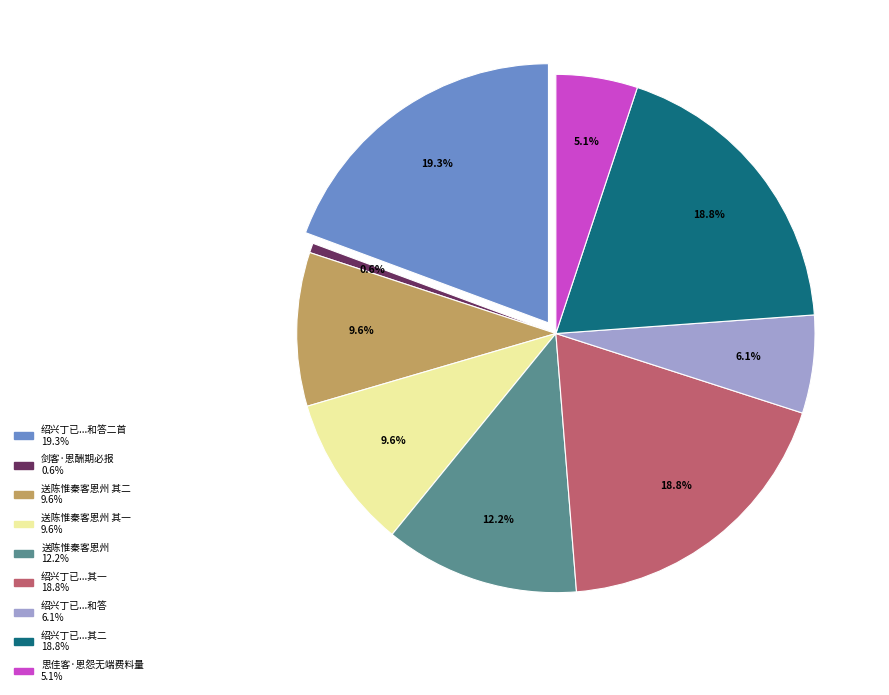

How many segments does this pie chart have?

9